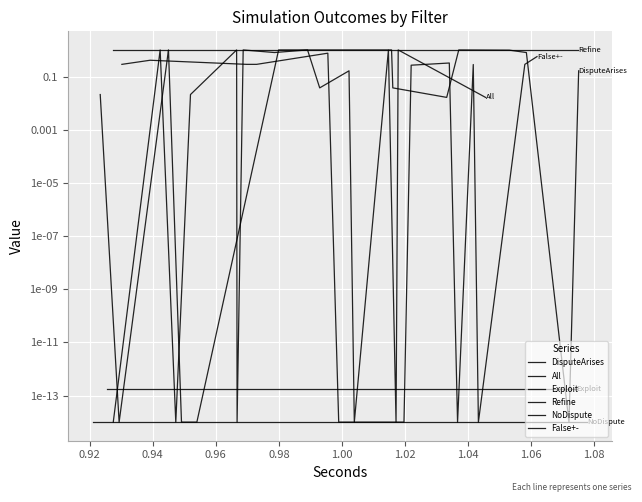

At which label does False+- reach its peak?

1.00